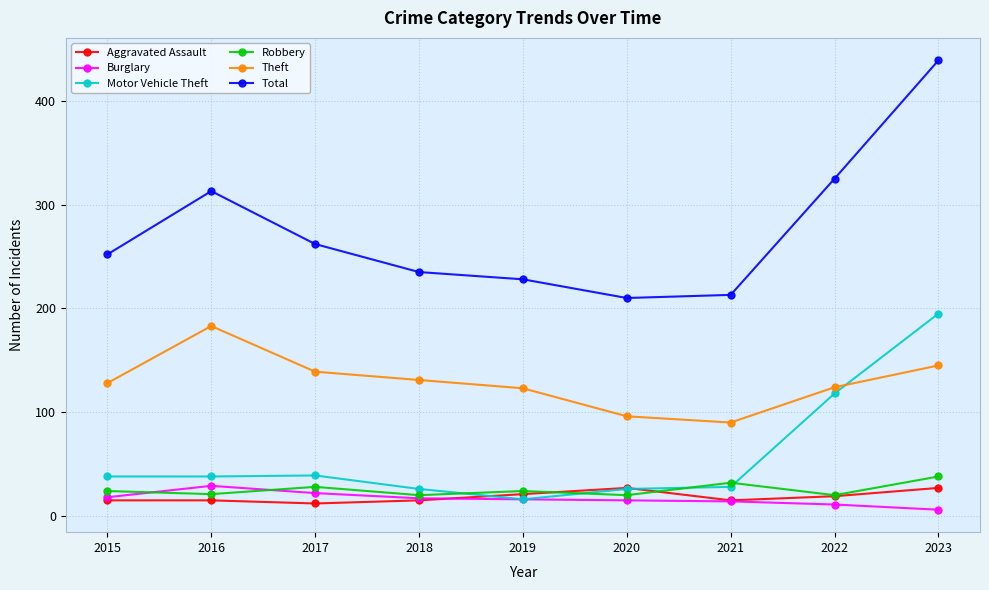

How many lines are shown in the chart?

6